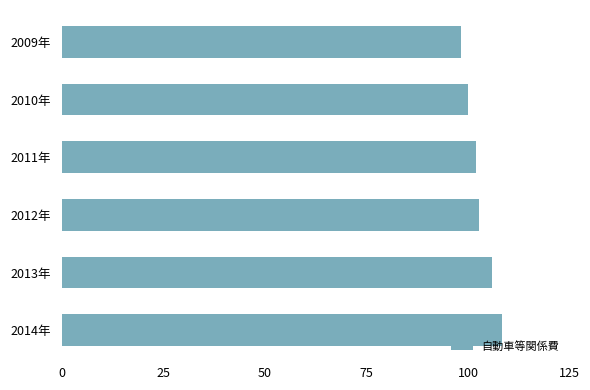

What is the difference between the maximum and minimum values?

10.2